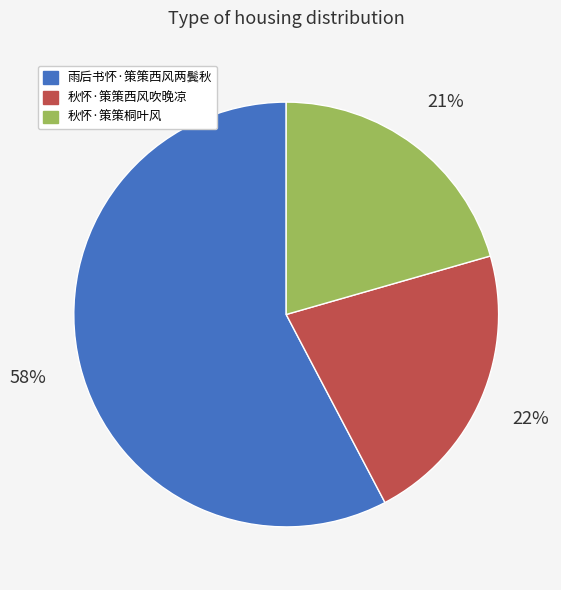

Which category has the biggest portion of the pie?

雨后书怀·策策西风两鬓秋